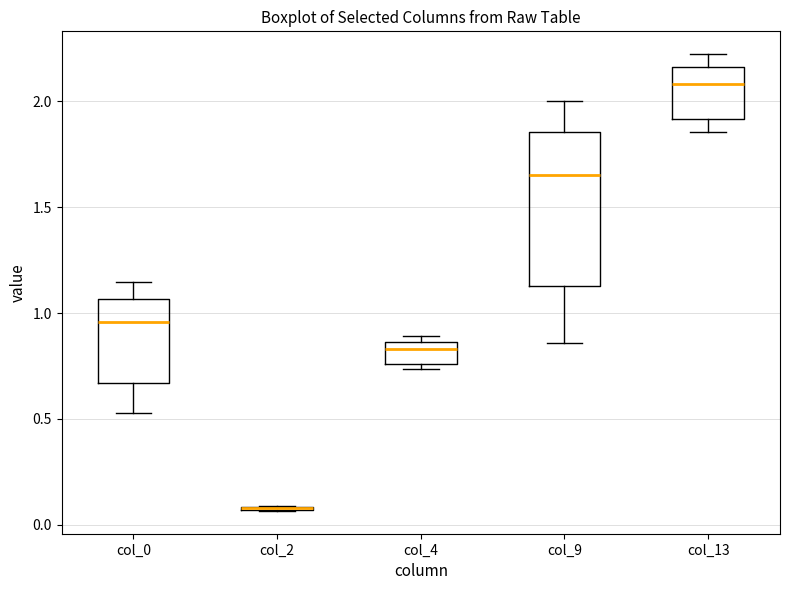

Comparing the boxes themselves (not the whiskers), which one is the tallest?

col_9